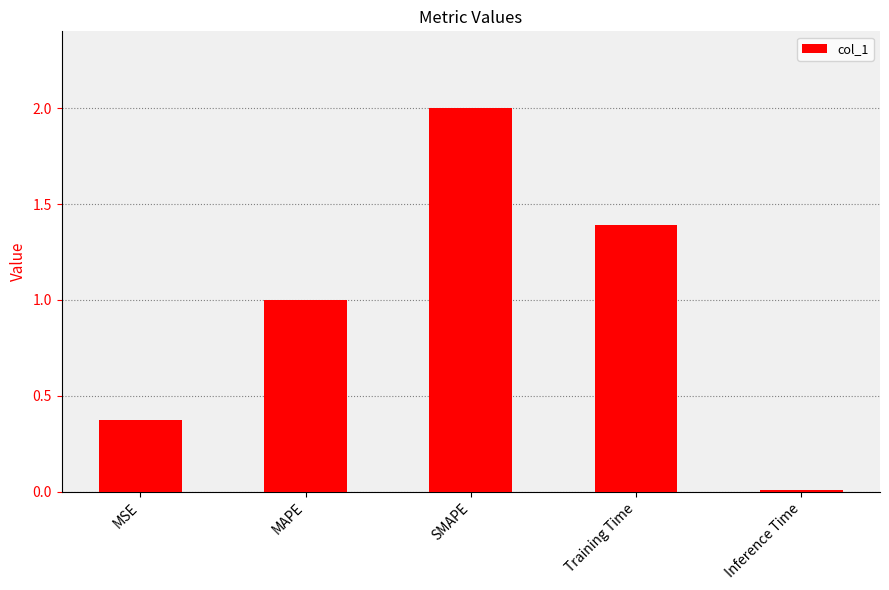

Which label corresponds to the smallest value in the chart?

Inference Time